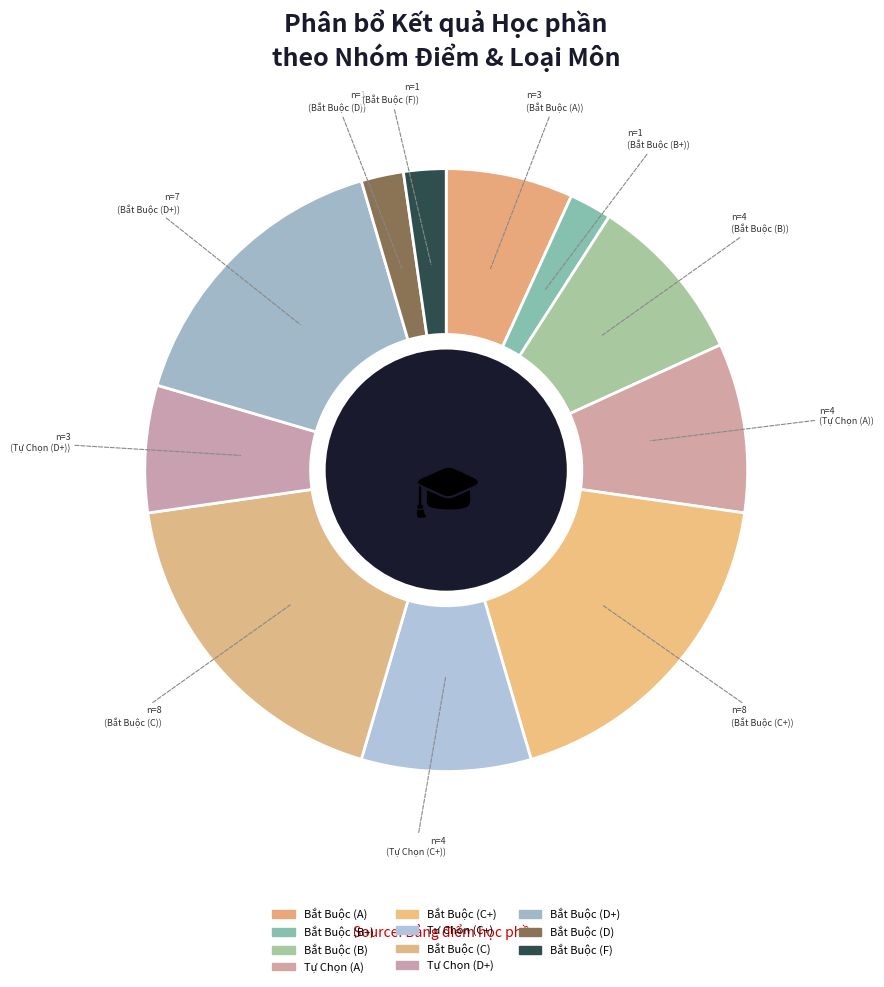

Is Bắt Buộc (A) the majority of the pie?

No